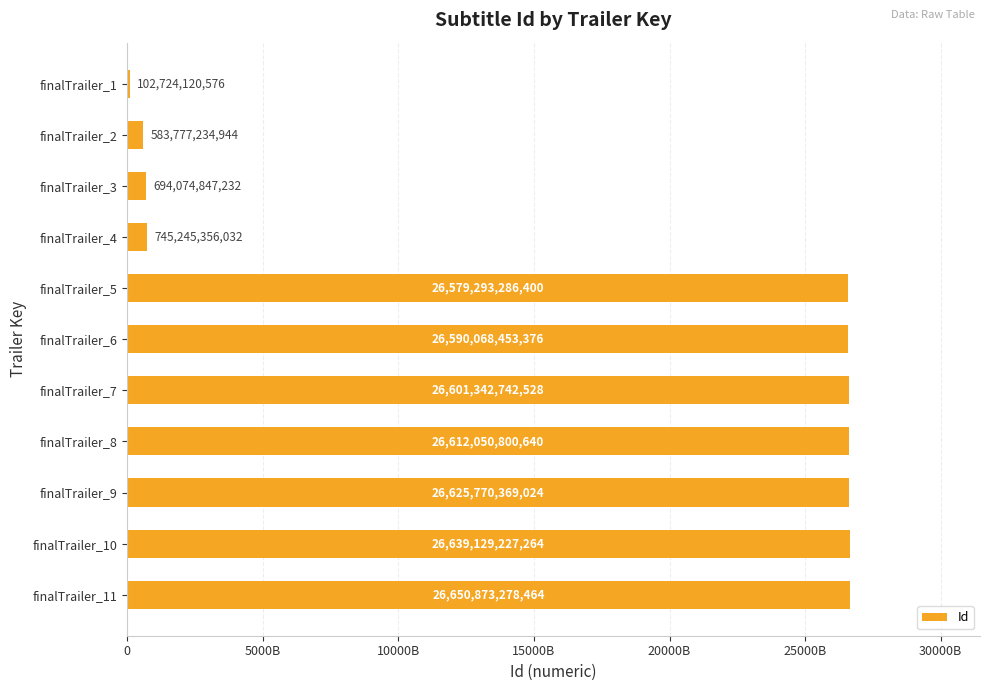

What is the difference between the maximum and minimum values?

26548149157888